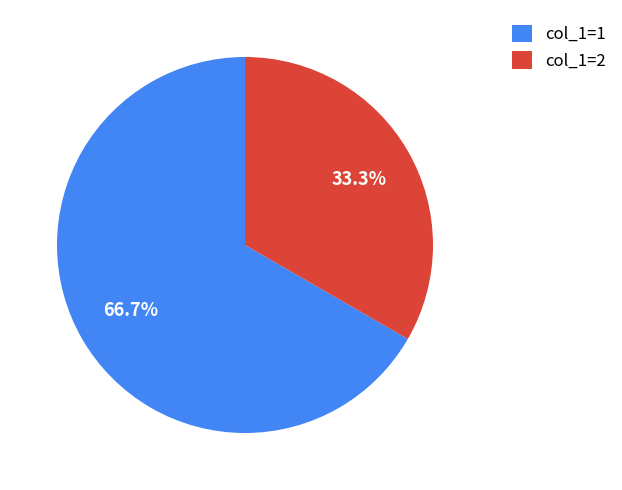

Combined, do col_1=2 and col_1=1 account for over 50%?

Yes